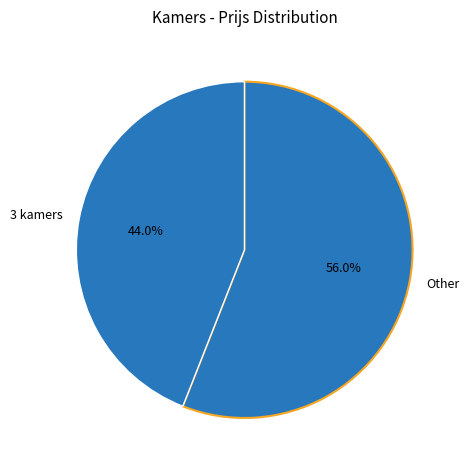

Between Other and 3 kamers, which is larger?

Other